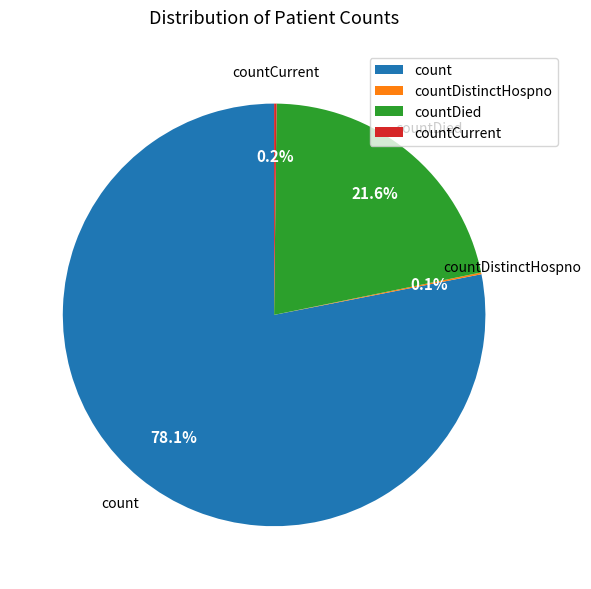

Is the sum of count and countDied greater than half?

Yes